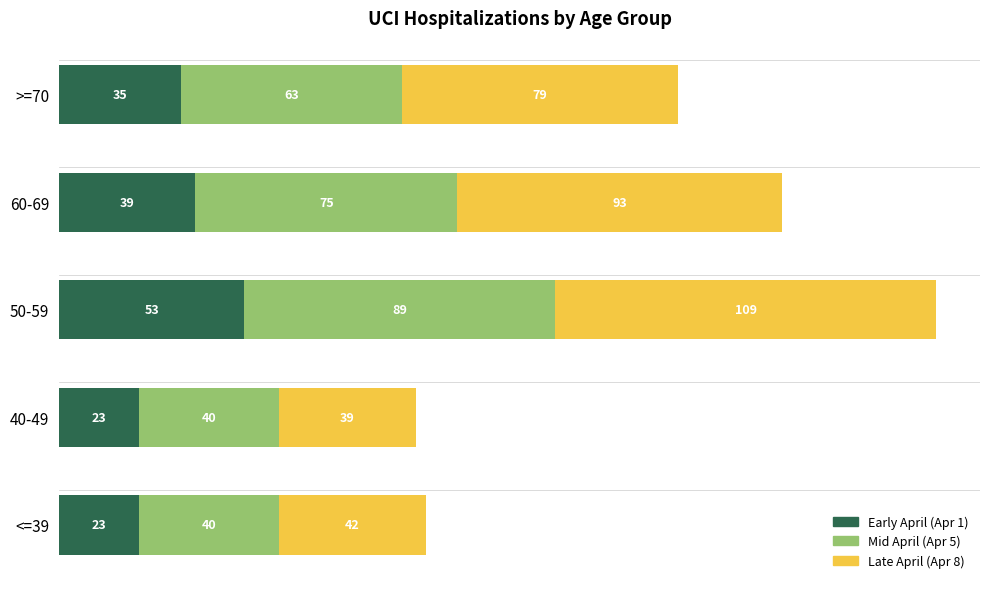

Count the number of data series in this chart.

3